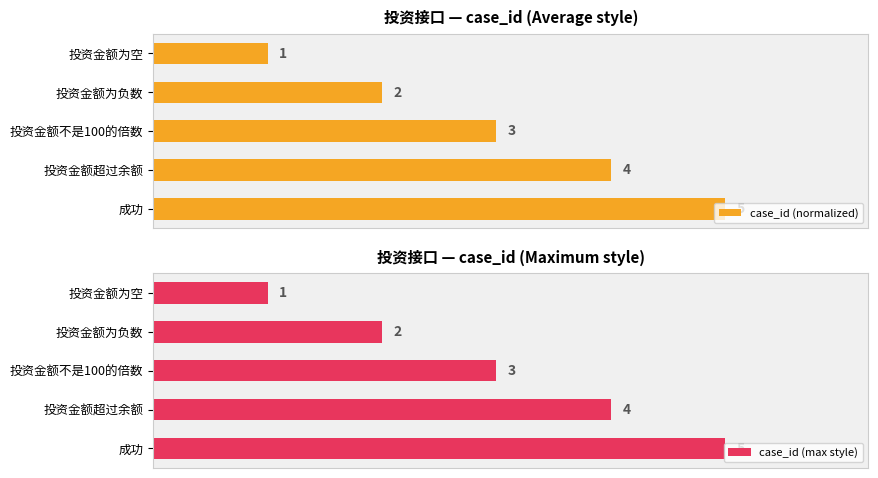

What is the highest value of the case_id (normalized) series?

1.0